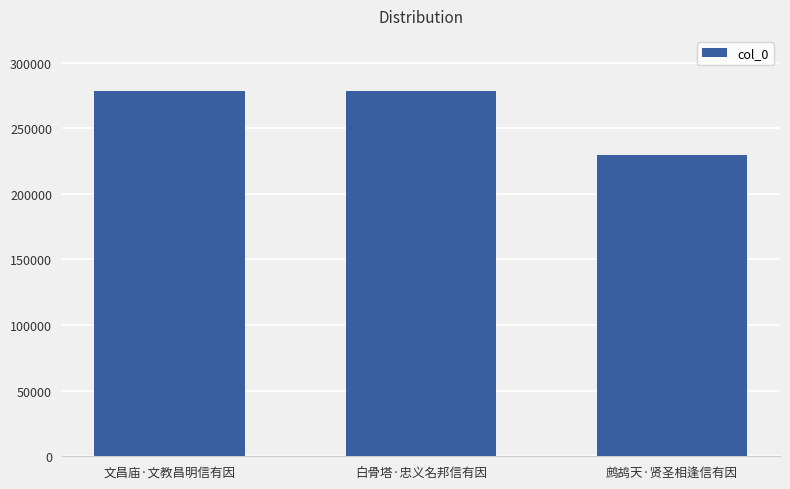

What is the change in value from 文昌庙·文教昌明信有因 to 鹧鸪天·贤圣相逢信有因?

-48877